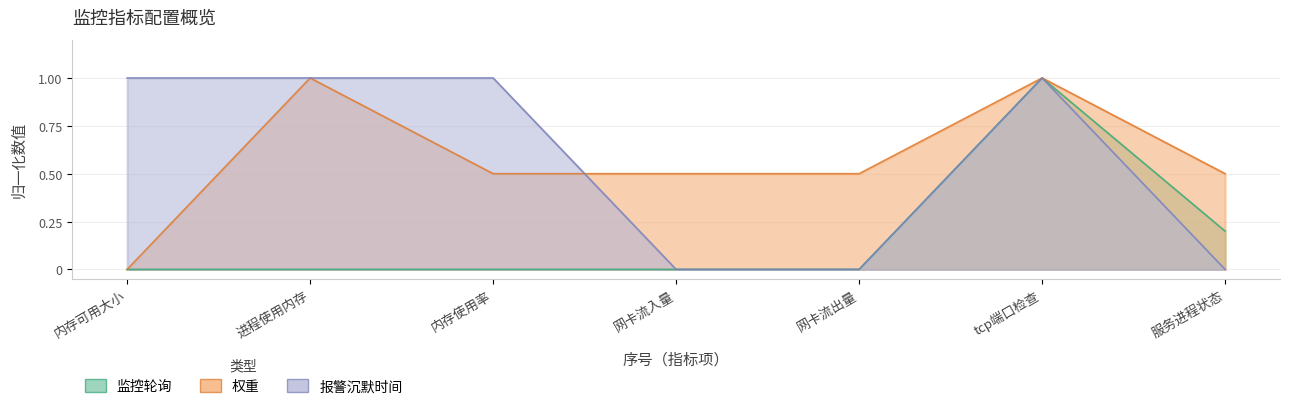

Which series changed the most between 进程使用内存 and 网卡流出量?

报警沉默时间